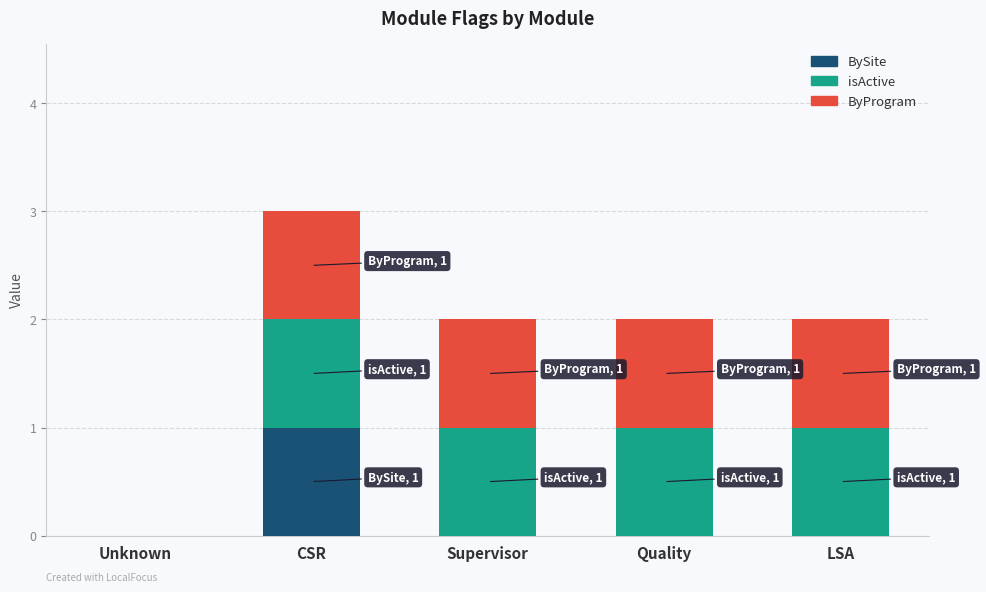

The value of BySite at LSA is 0. True or false?

True